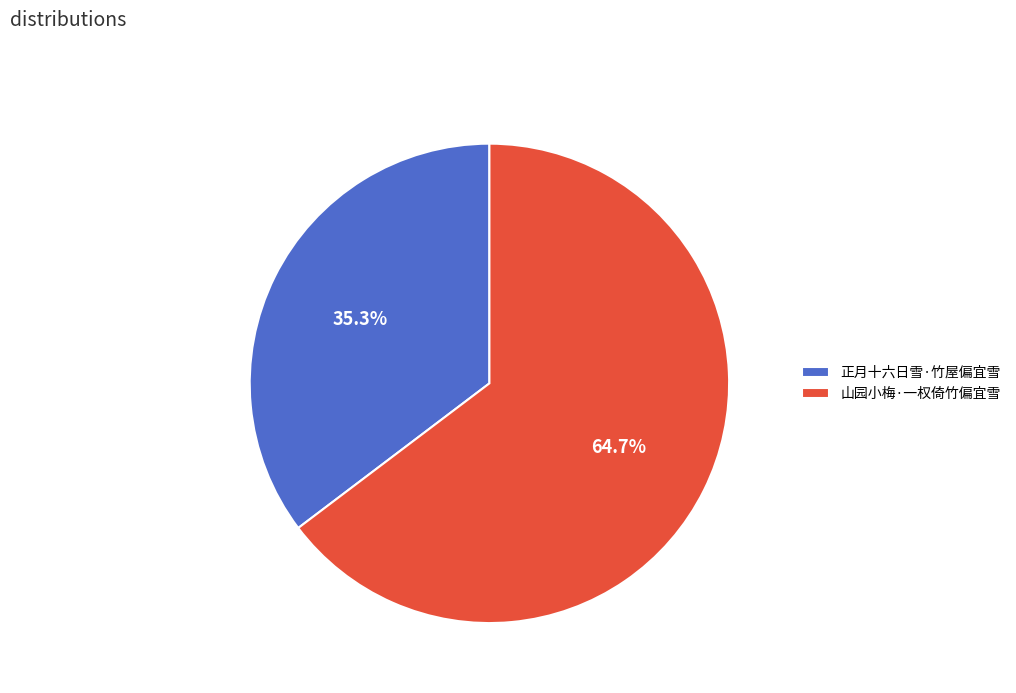

Combined, do 山园小梅·一权倚竹偏宜雪 and 正月十六日雪·竹屋偏宜雪 account for over 50%?

Yes